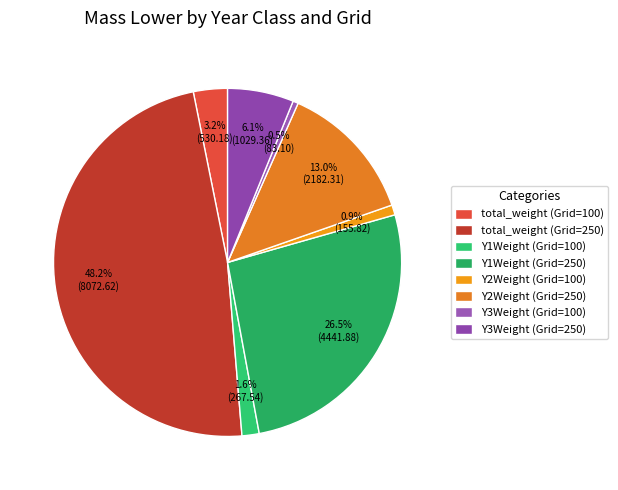

Combined, what portion of the pie is Y2Weight (Grid=250) and total_weight (Grid=250)?

61.2%